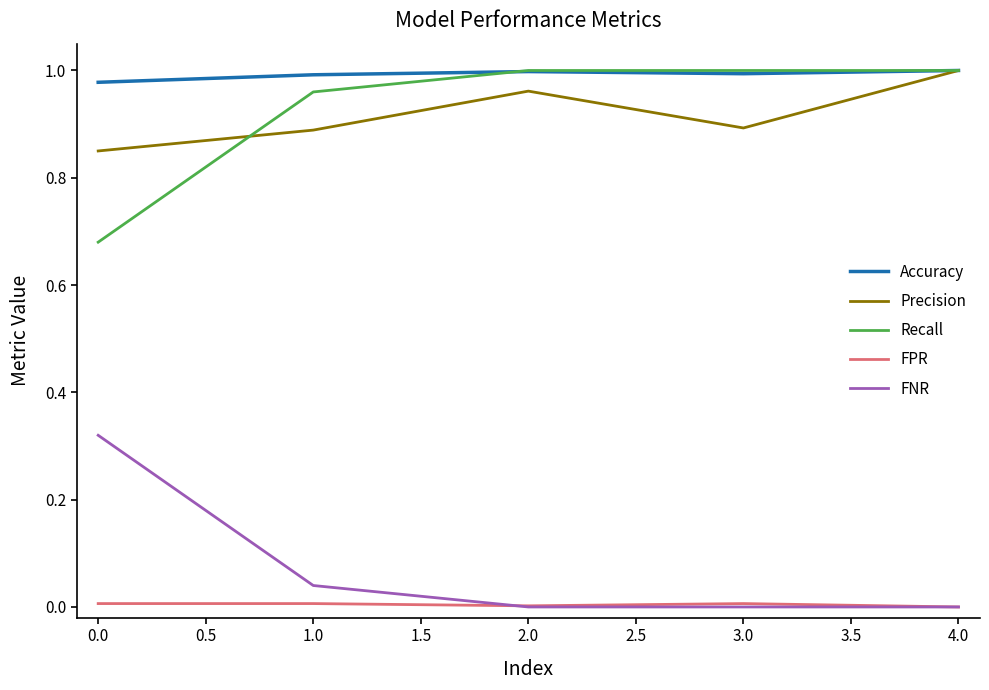

How many interior local peaks does the Precision series have?

1